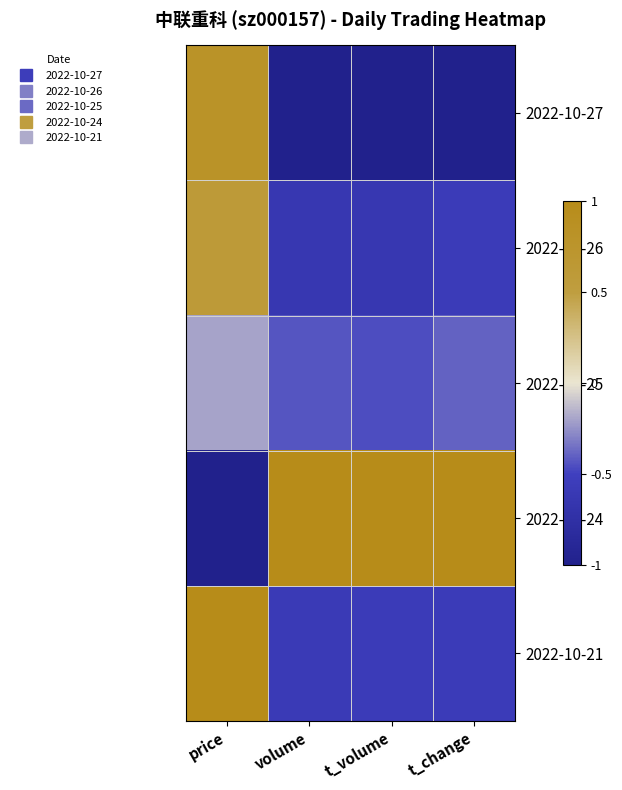

Which series changed the most between price and t_change?

2022-10-24